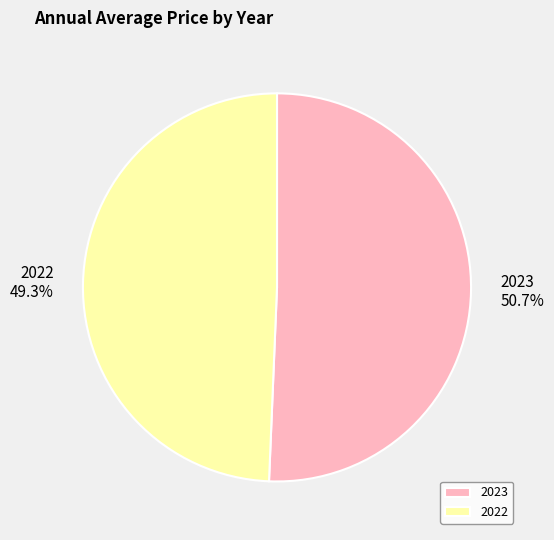

What is the ratio of the value at 2023 to the value at 2022?

1.0